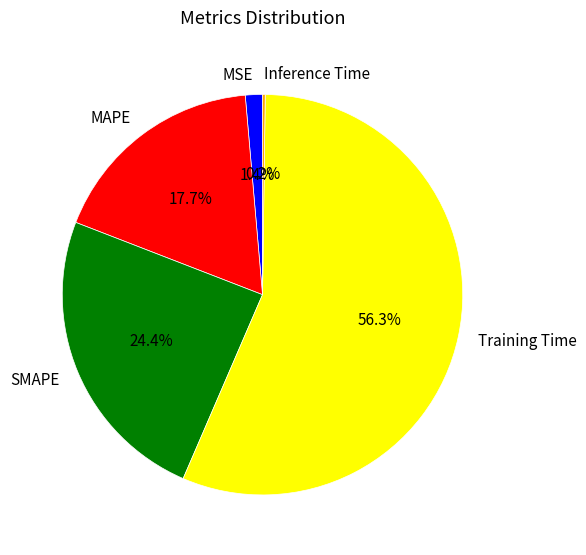

What percentage is NOT represented by SMAPE?

75.6%